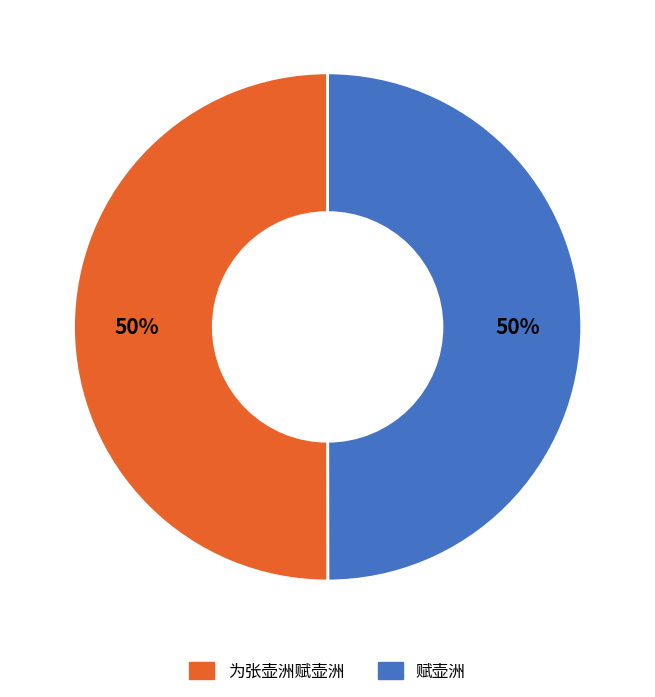

To the nearest percent, what percentage of the pie is 赋壶洲?

50%